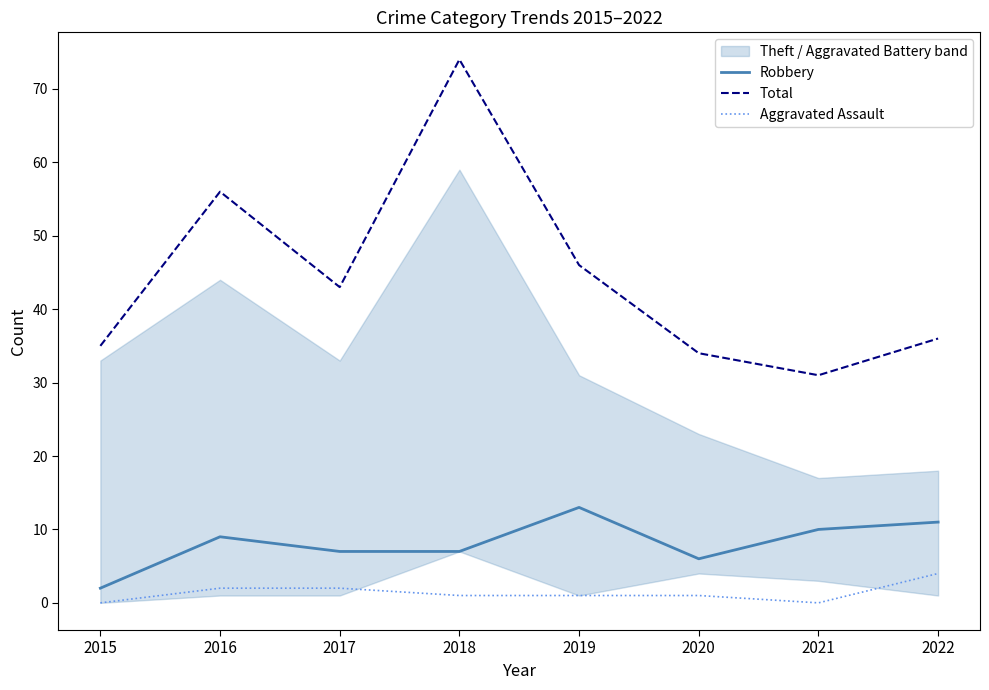

The value of Aggravated Assault at 2019 is 1. True or false?

True